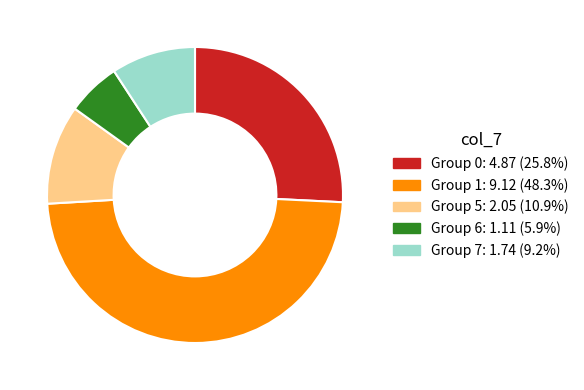

How many slices are in this pie chart?

5